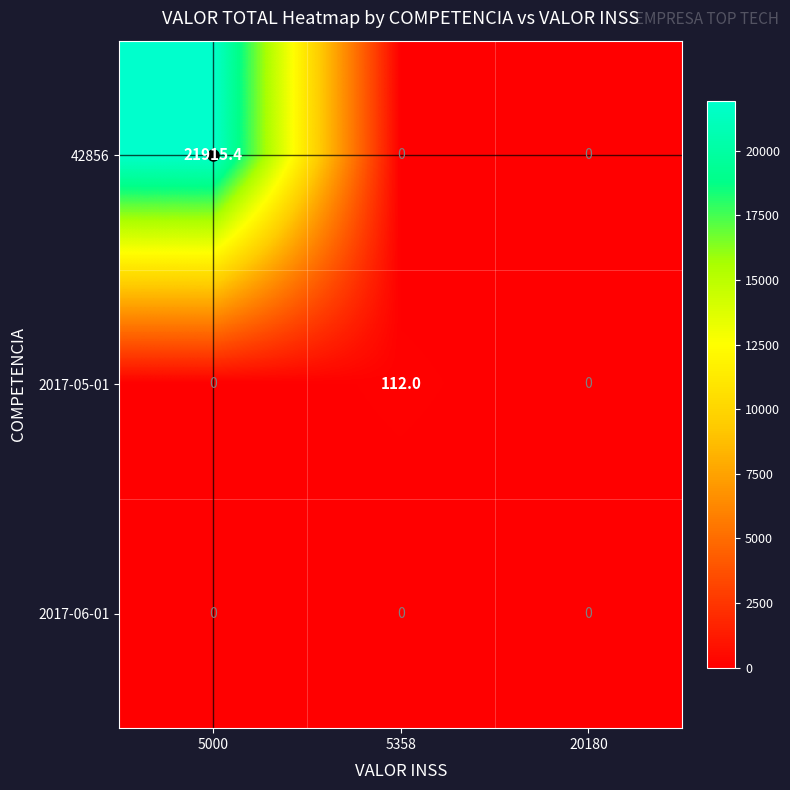

Which series has the largest total across all categories?

42856